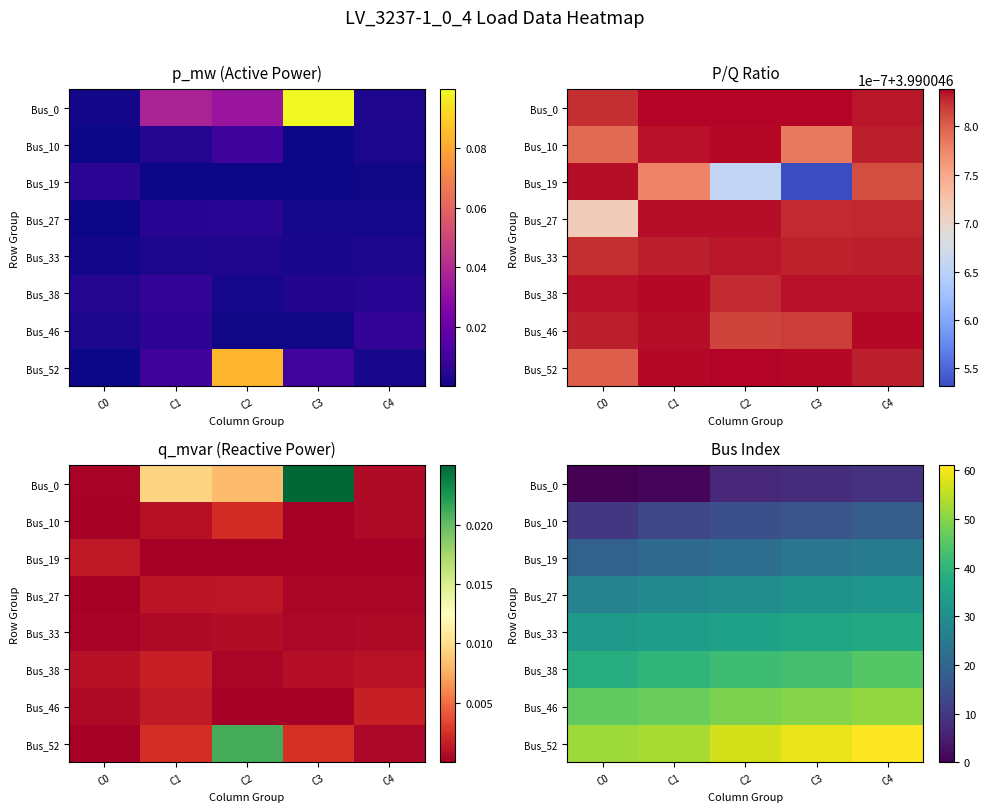

What is the difference between the highest and lowest values at C1?

52